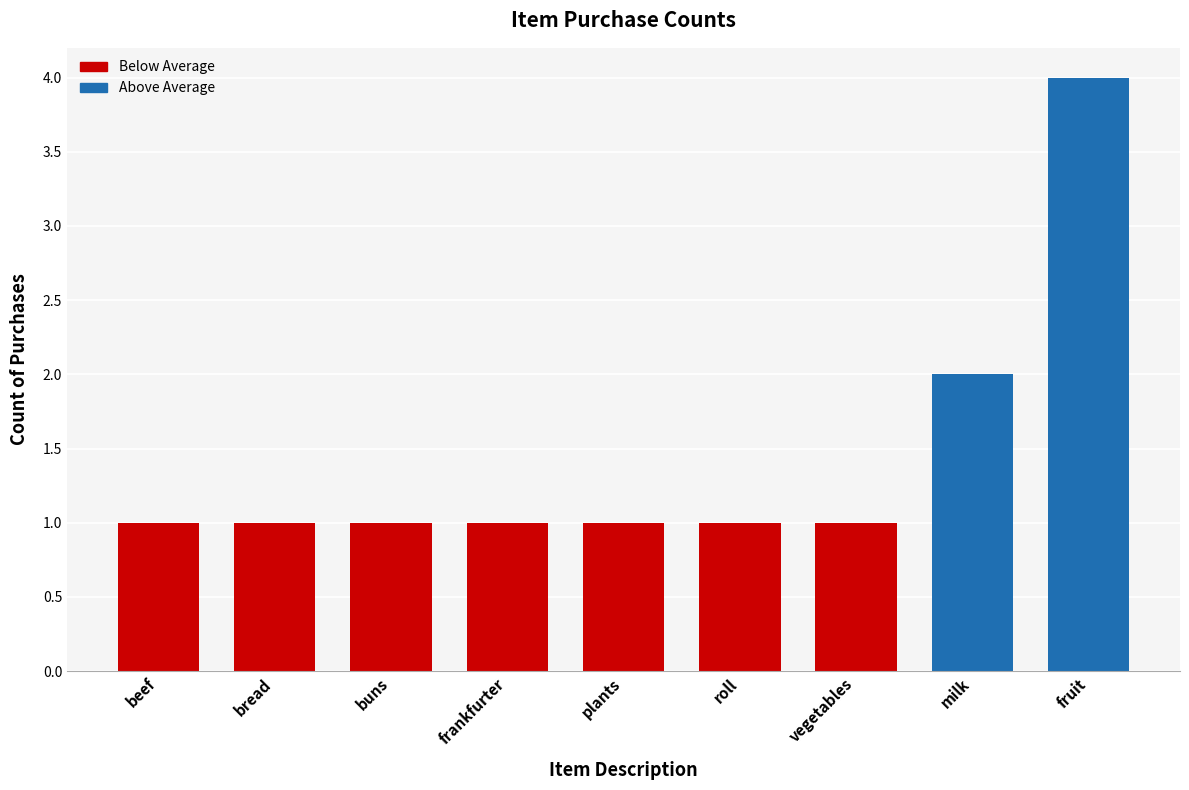

Count the values in the range 1 to 2.

8